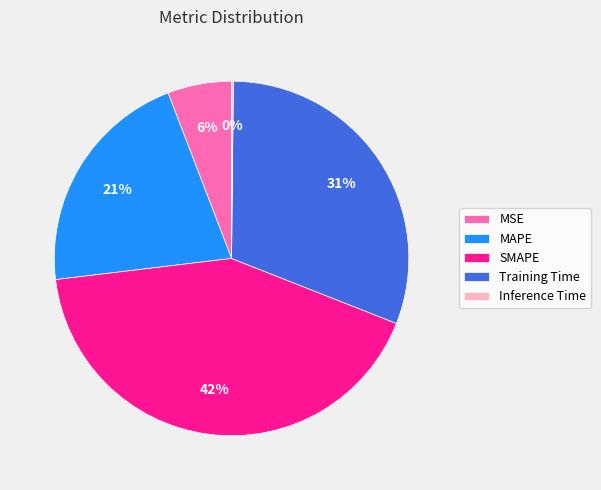

Is it true that MSE is 16% of the pie?

False